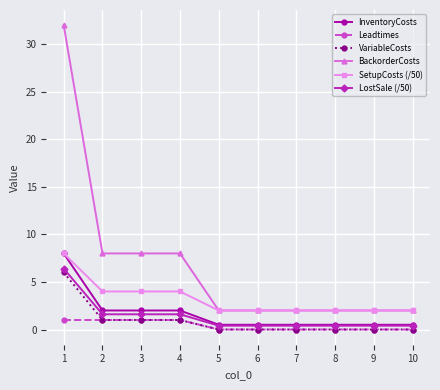

What is the highest value of the BackorderCosts series?

32.0